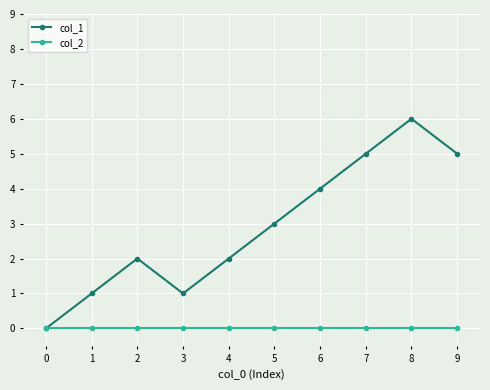

What is the greatest value displayed?

6